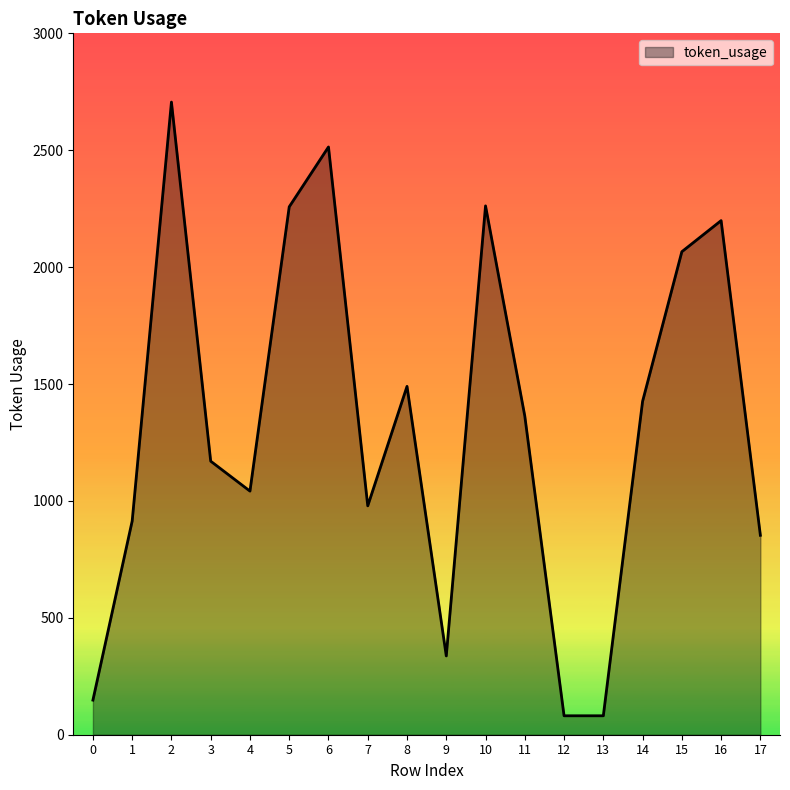

Between 8 and 16, which is larger?

16